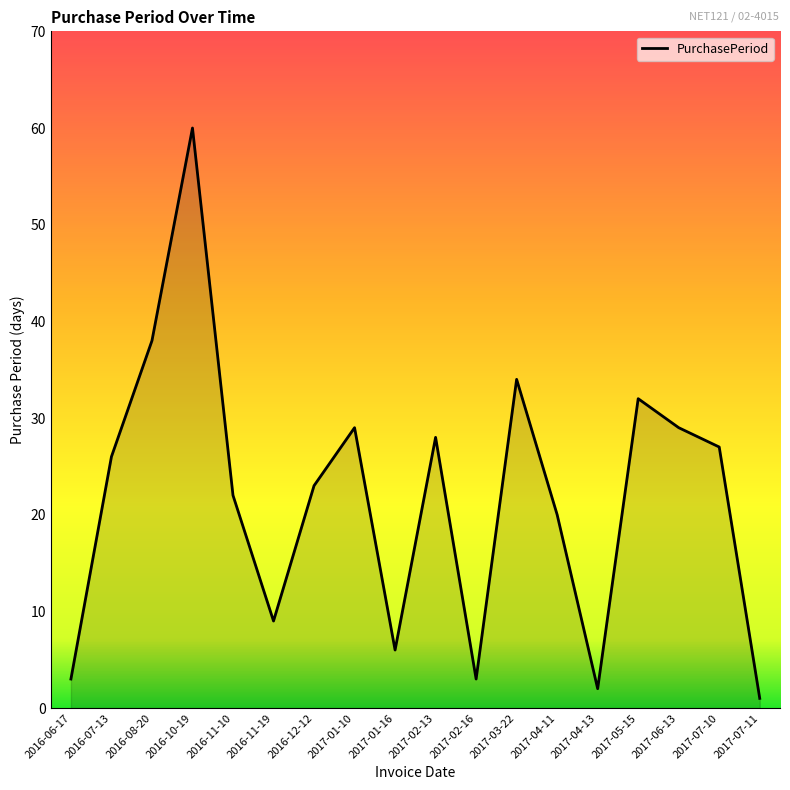

What position from the left is 2017-02-16?

11